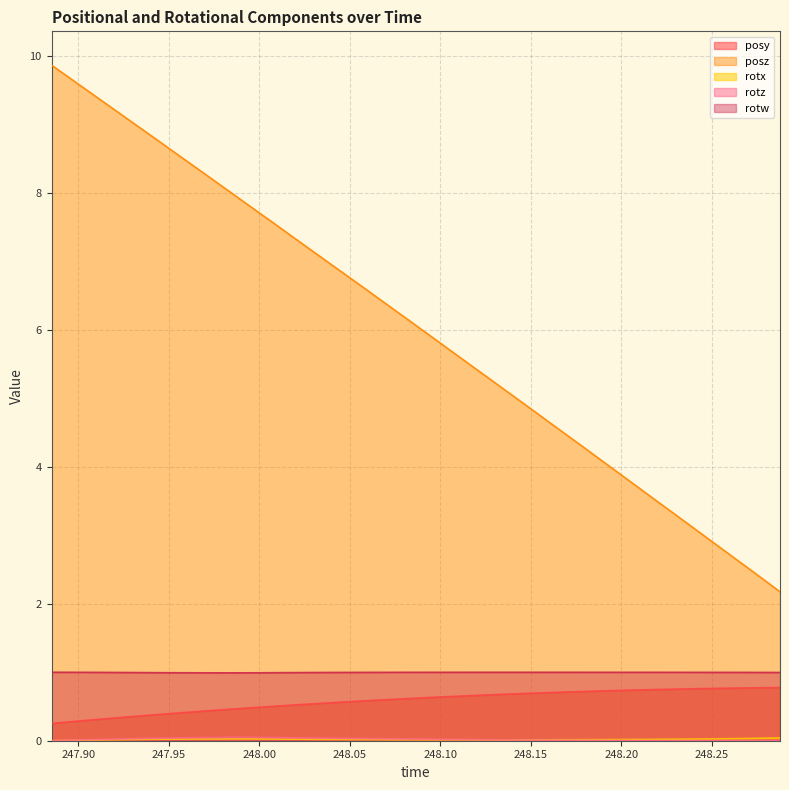

What is the difference between the highest and lowest values at 248.1492?

4.9